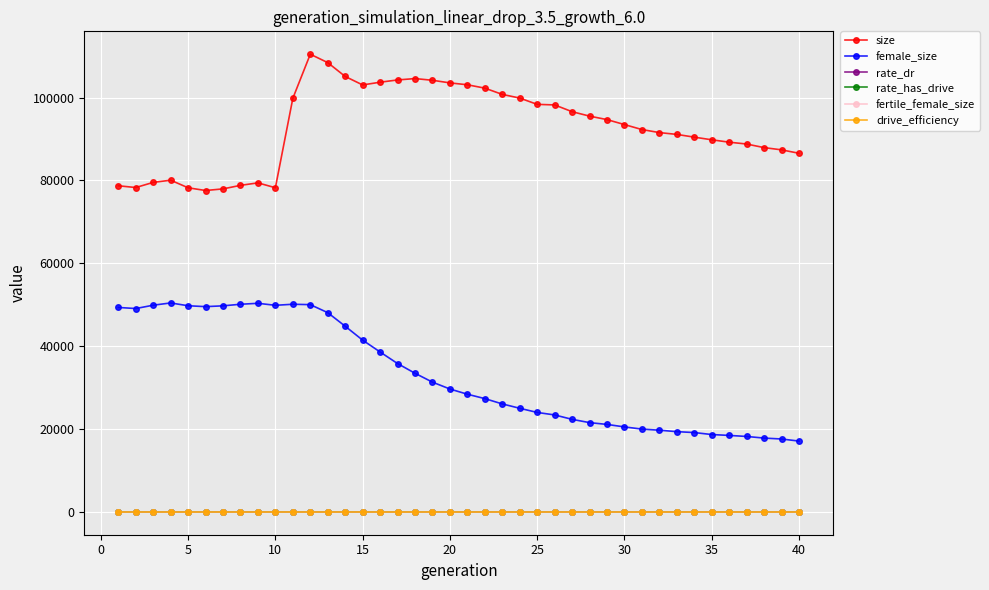

True or false: size and rate_has_drive cross at least once.

False